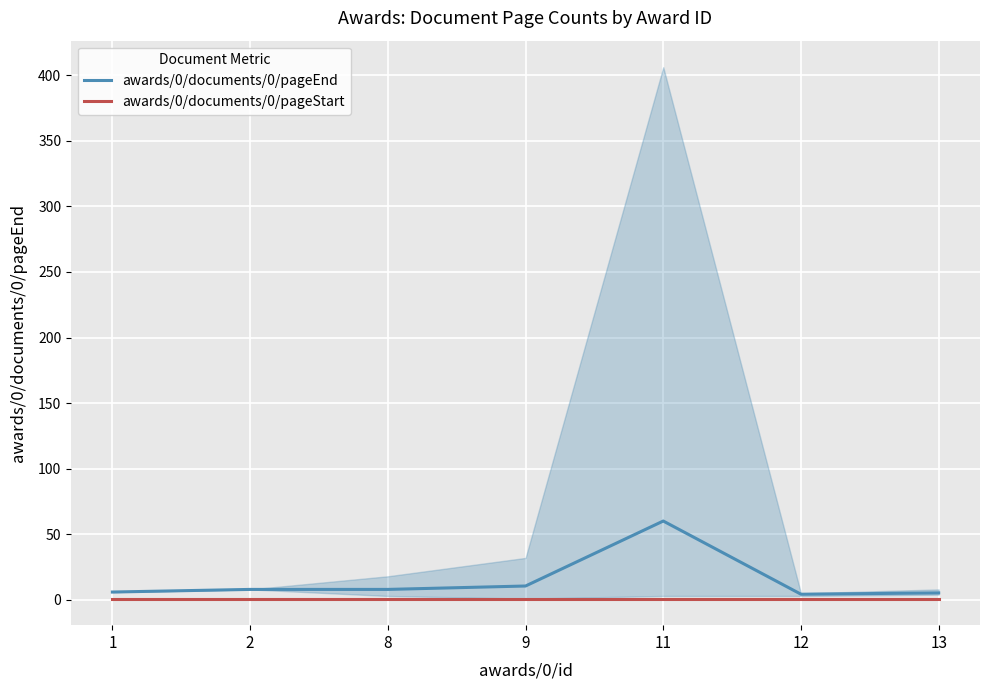

What is the average value of the awards/0/documents/0/pageEnd series?

14.6